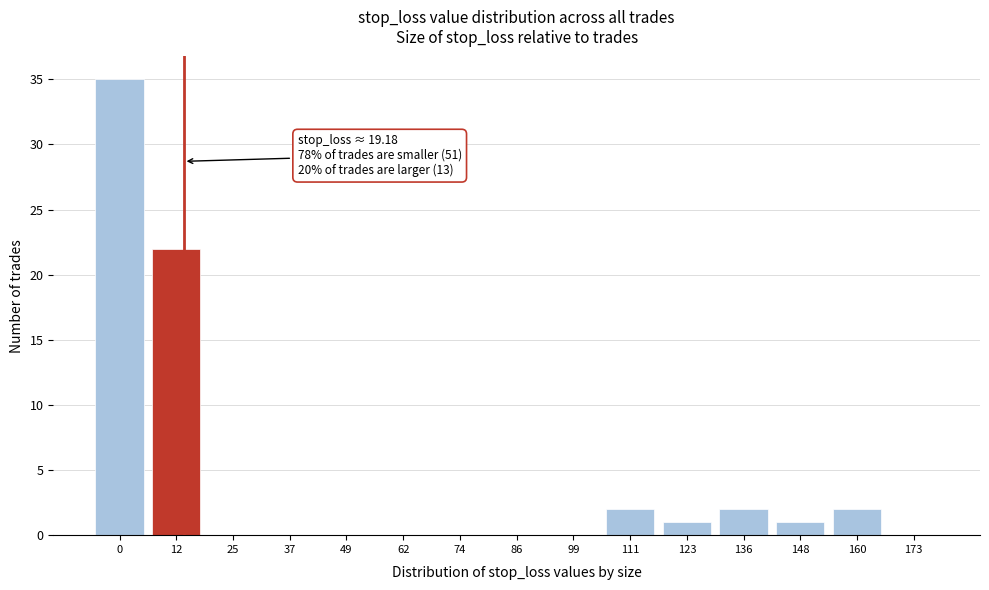

Reading right to left, what are all the values shown in this chart?

173=0	160=2	148=1	136=2	123=1	111=2	99=0	86=0	74=0	62=0	49=0	37=0	25=0	12=22	0=35